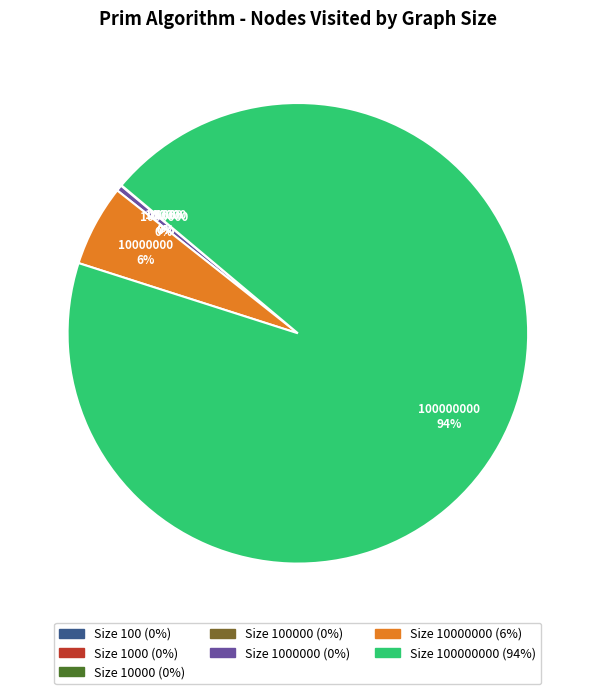

Is there a majority slice in this chart?

Yes